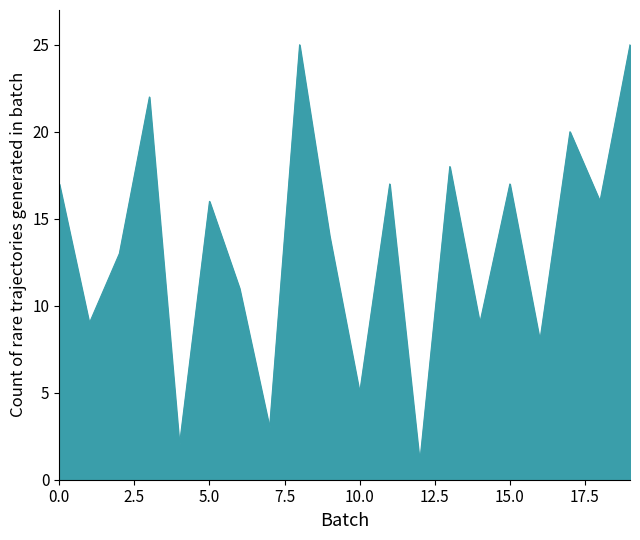

How many lines are shown in the chart?

1